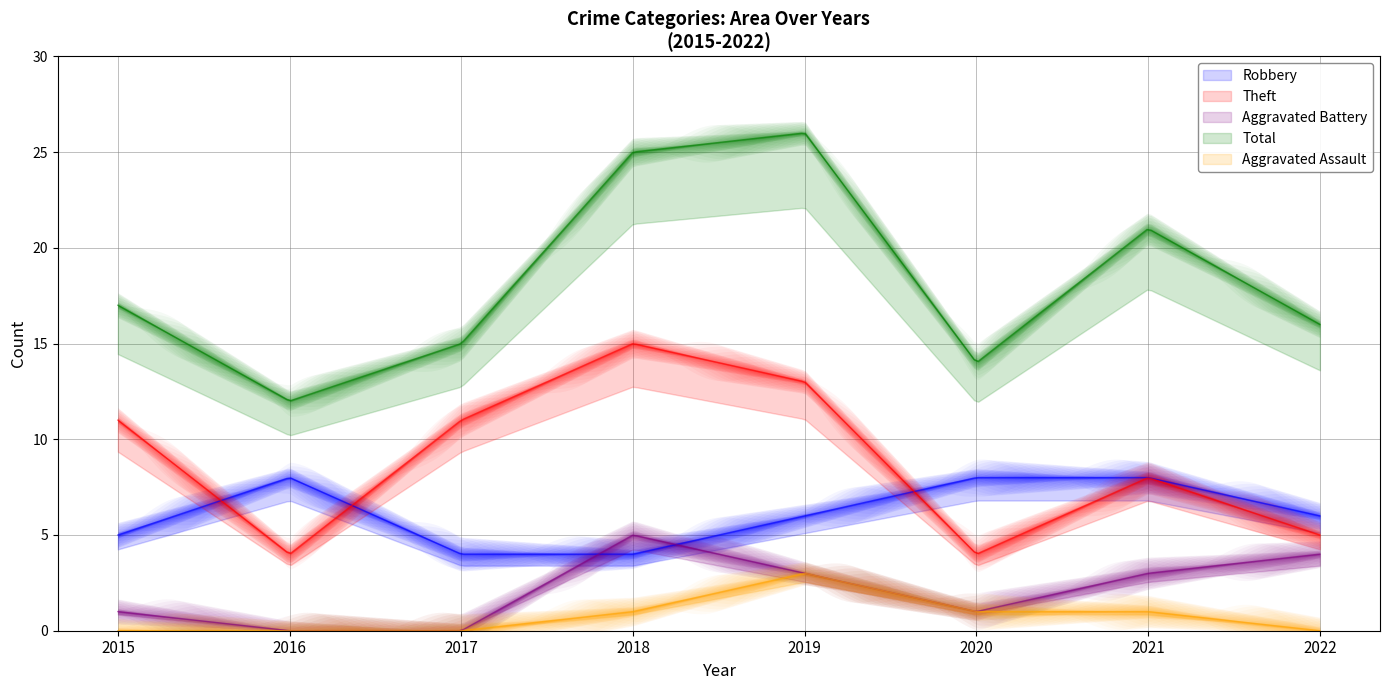

At which category does Aggravated Assault reach its first local peak?

2019